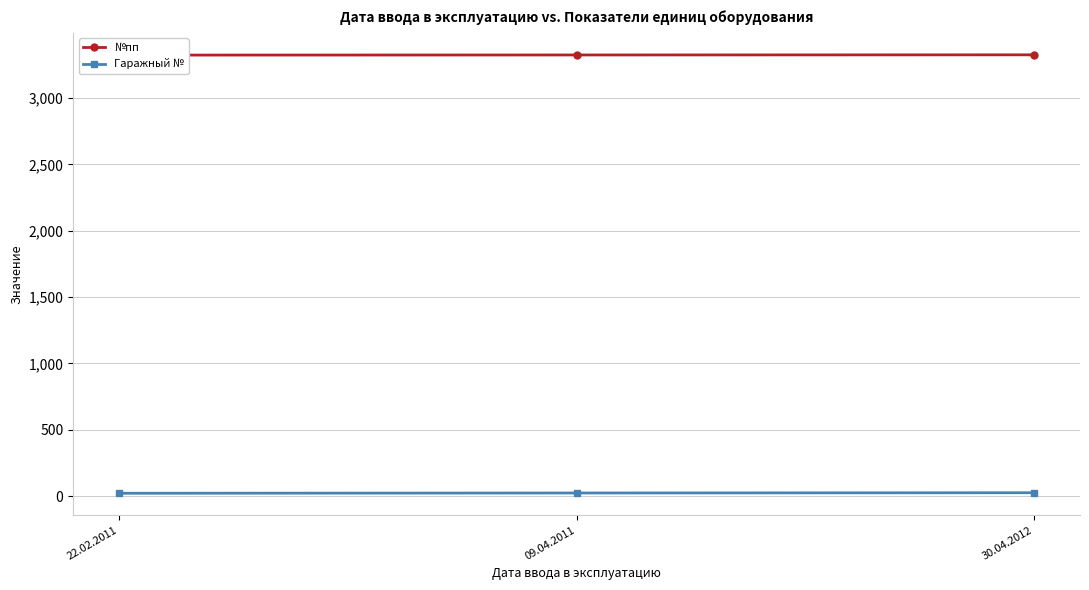

At 09.04.2011, list the series in order from smallest to largest.

Гаражный №, №пп